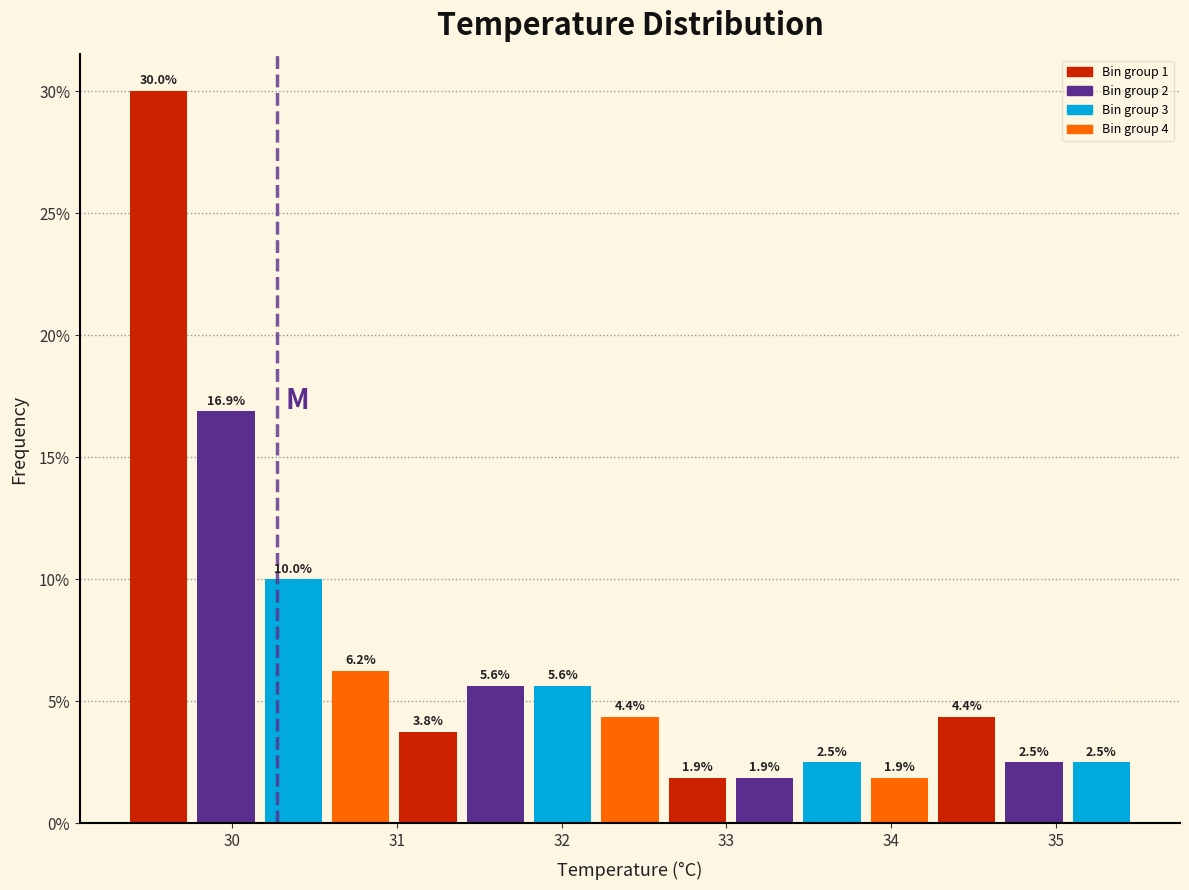

Over which range of the x-axis is the bar tallest?

29.4 to 29.8